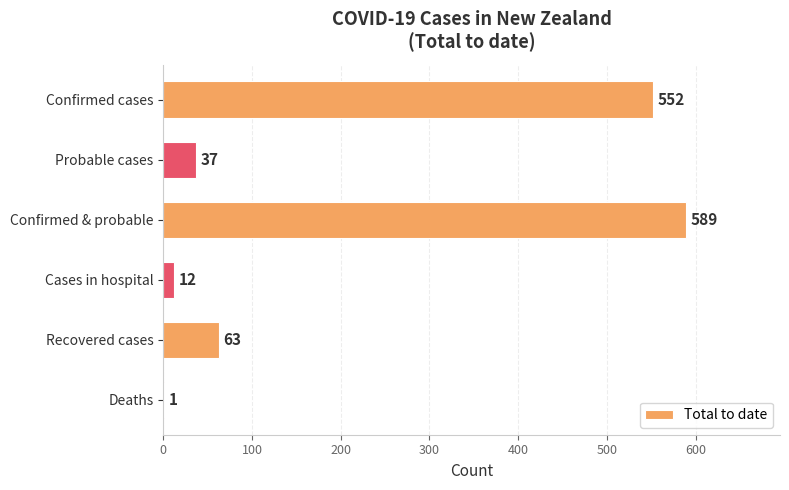

At which label is the value closest to 295?

Recovered cases